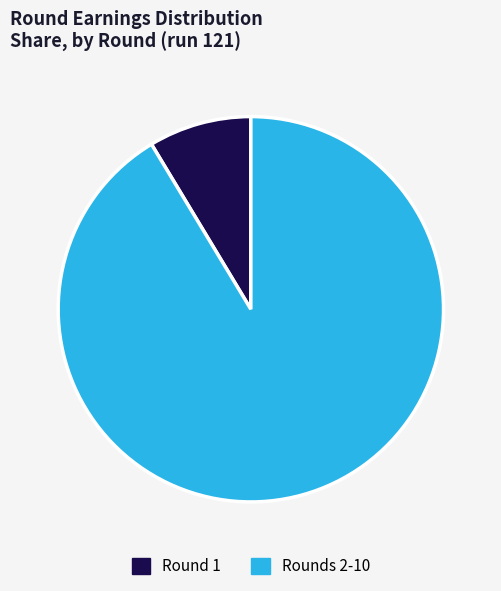

Which slice is the smallest?

Round 1